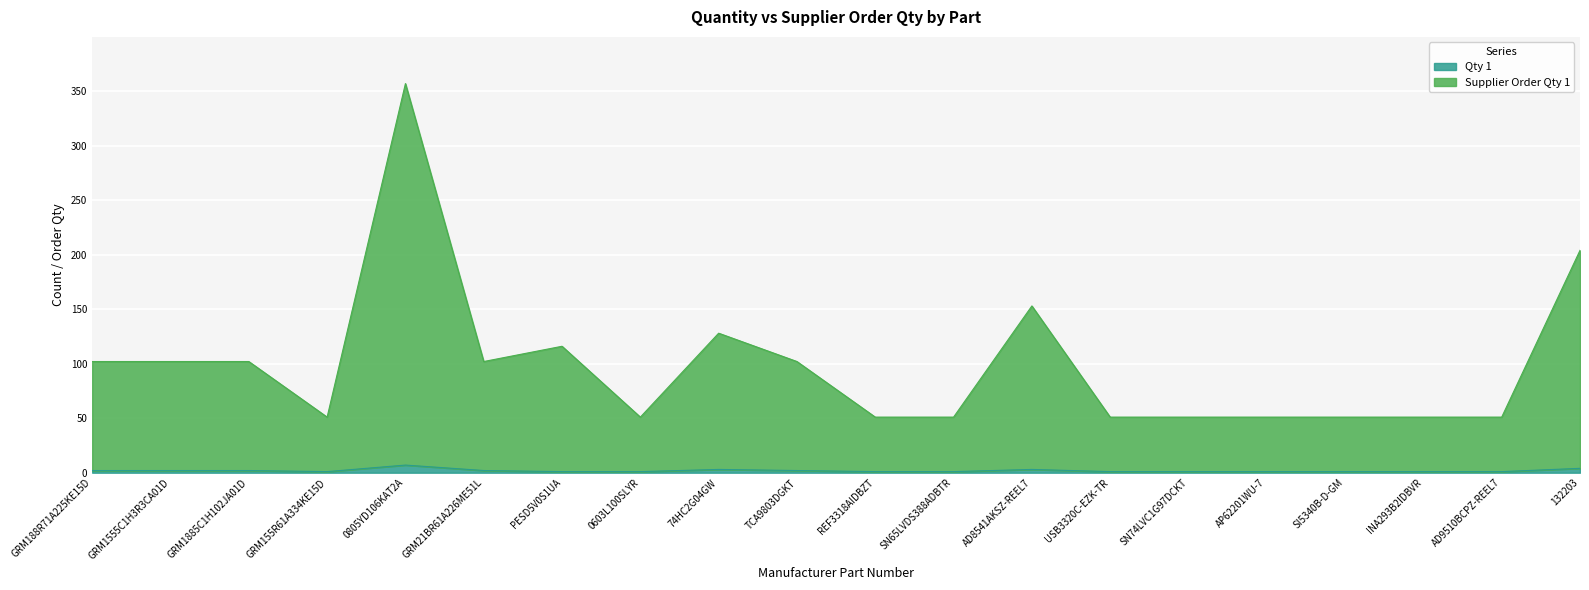

How many values in the Qty 1 series exceed 1?

9